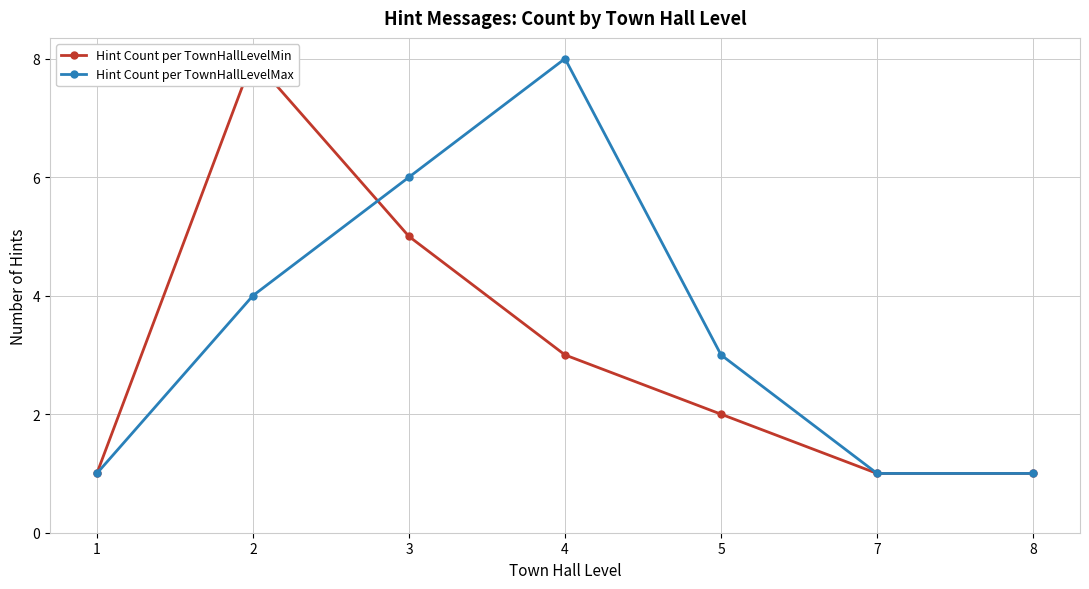

How many intersections are there between Hint Count per TownHallLevelMin and Hint Count per TownHallLevelMax?

1